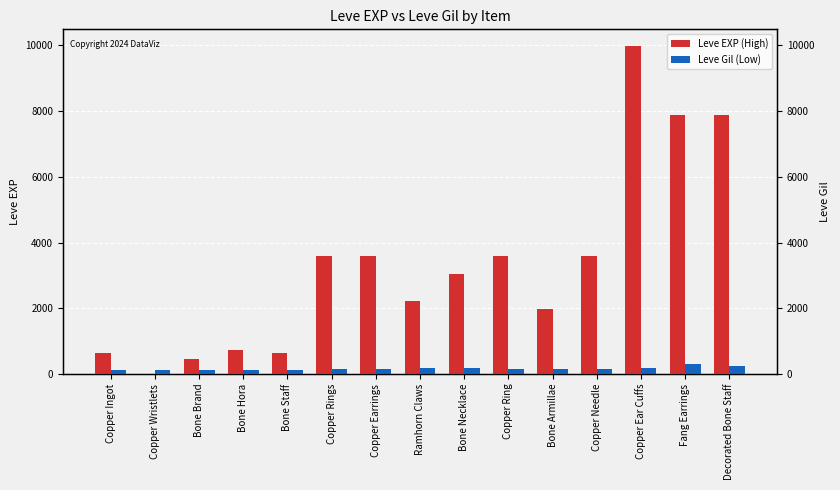

Where is Leve Gil (Low) nearest to the value 200?

Ramhorn Claws